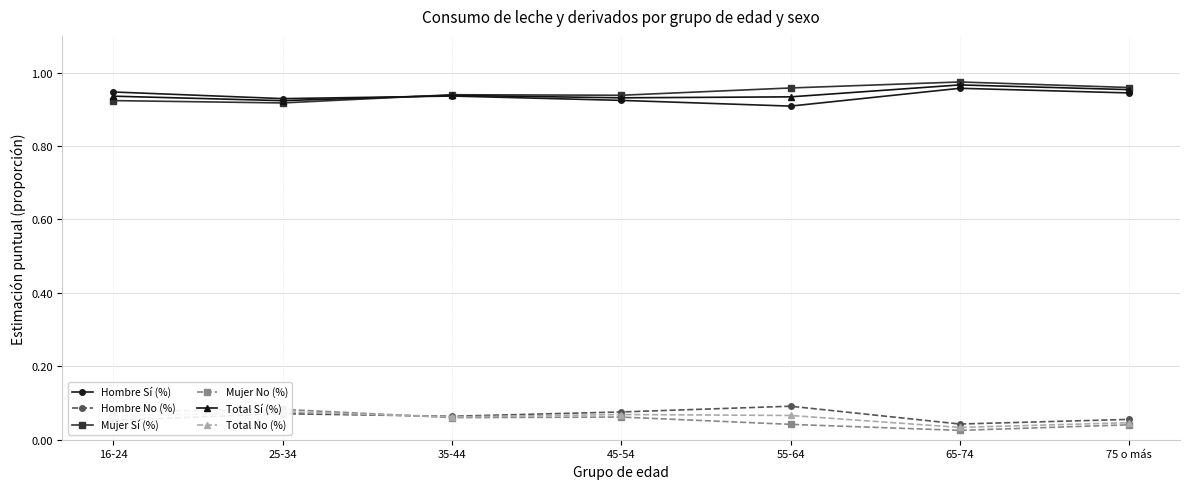

At which category does Mujer No (%) reach its first local valley?

35-44